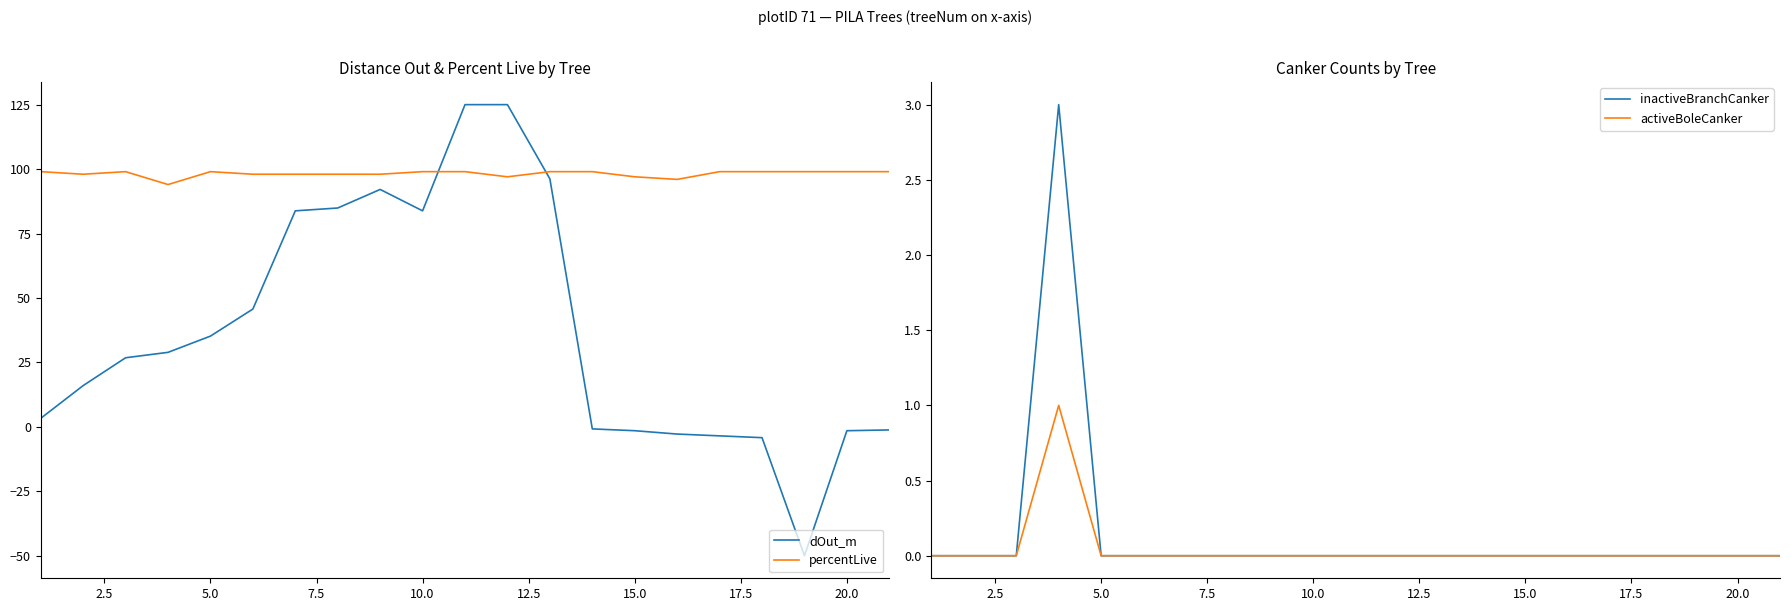

After their last crossing, which series has the higher values: percentLive or dOut_m?

percentLive